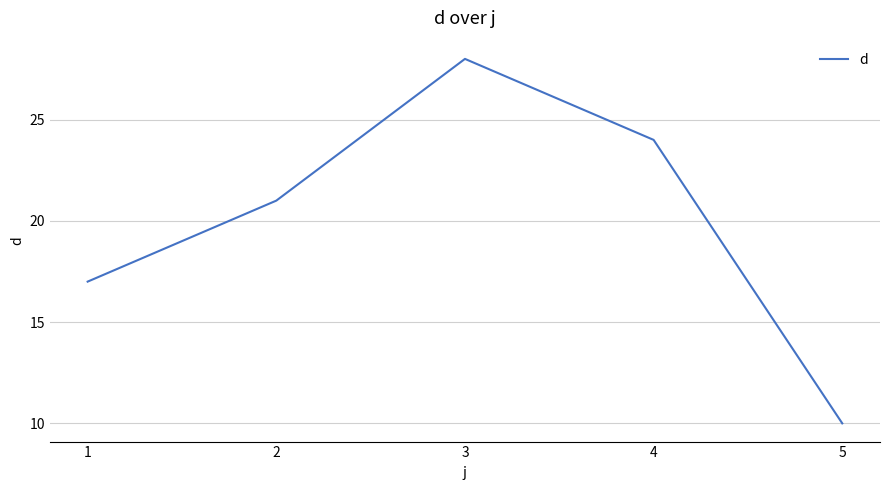

How many lines are shown in the chart?

1